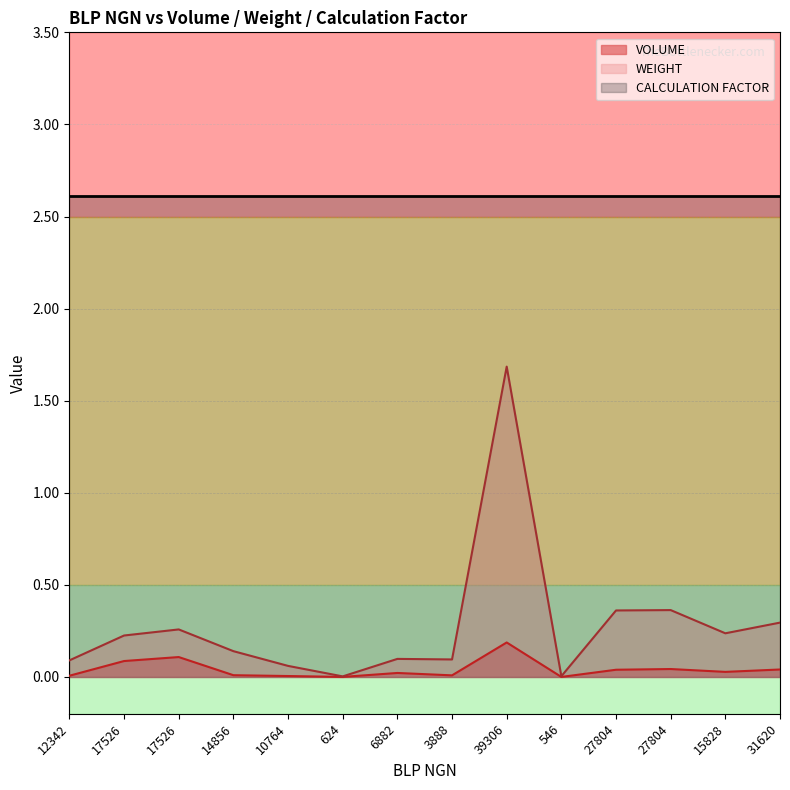

Which series has the largest range (max minus min)?

WEIGHT